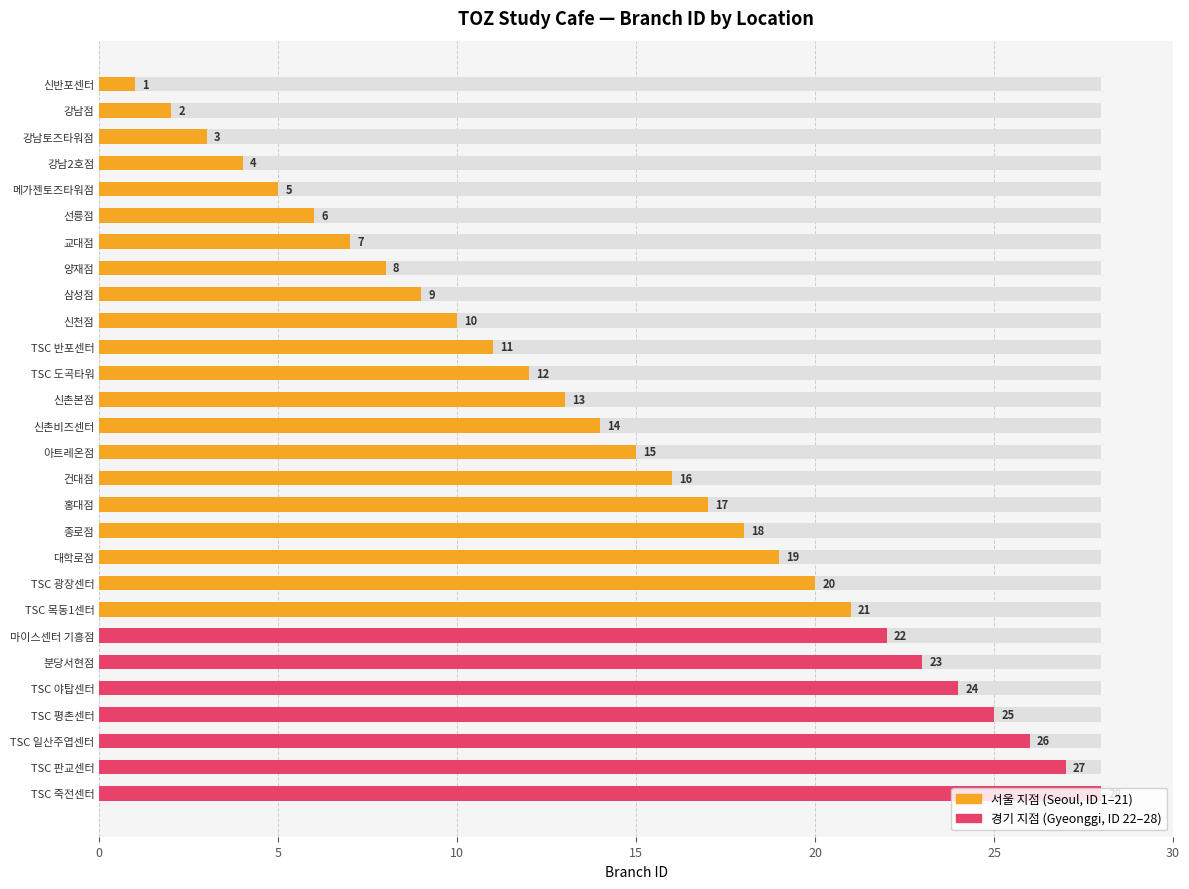

What is the smallest value displayed?

1